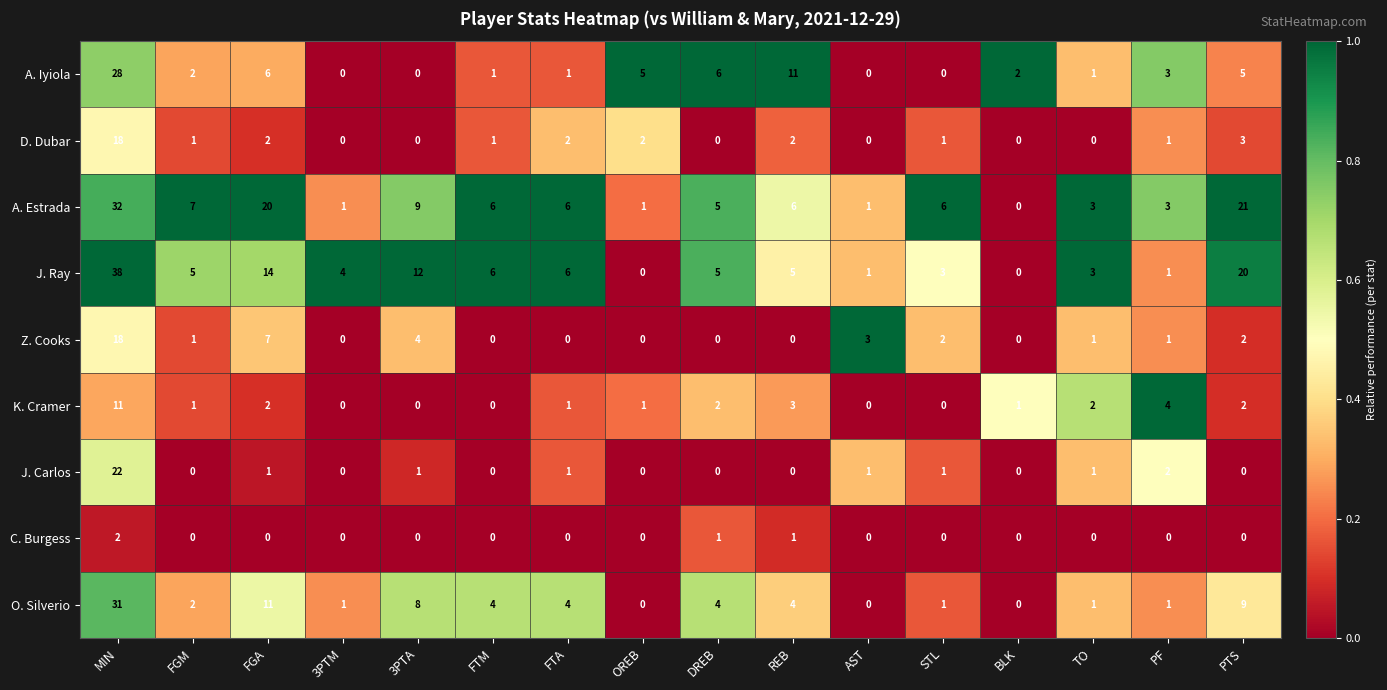

What is the spread (max minus min) of values at TO?

3